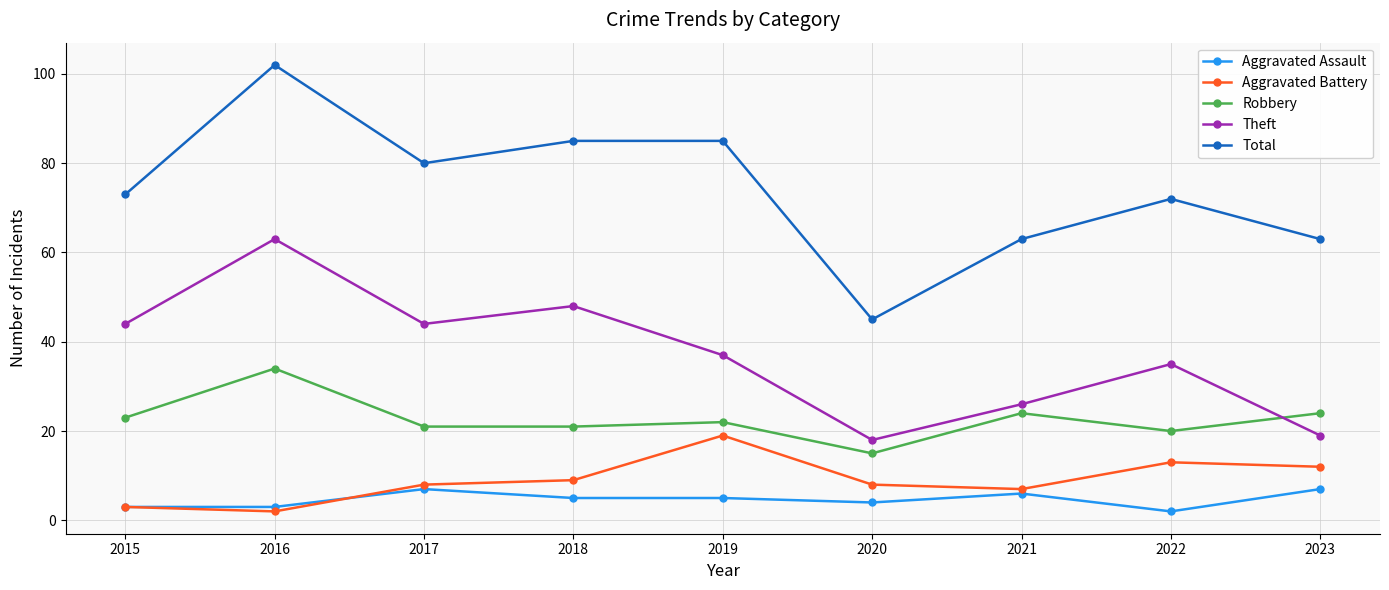

At how many categories does at least one series exceed 57?

8